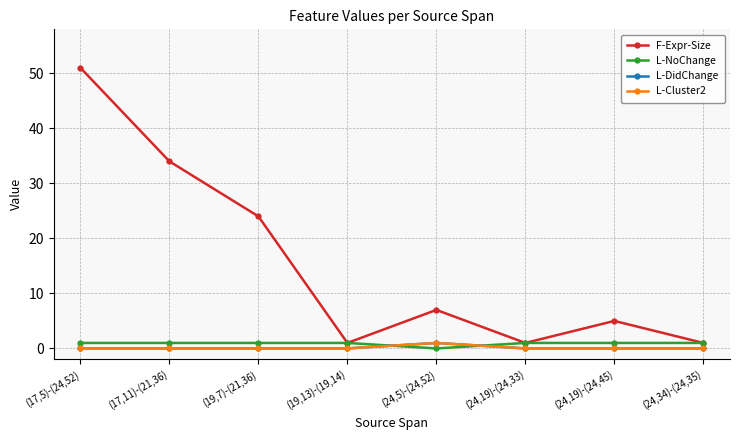

Is this an area chart (filled region under the line)?

No